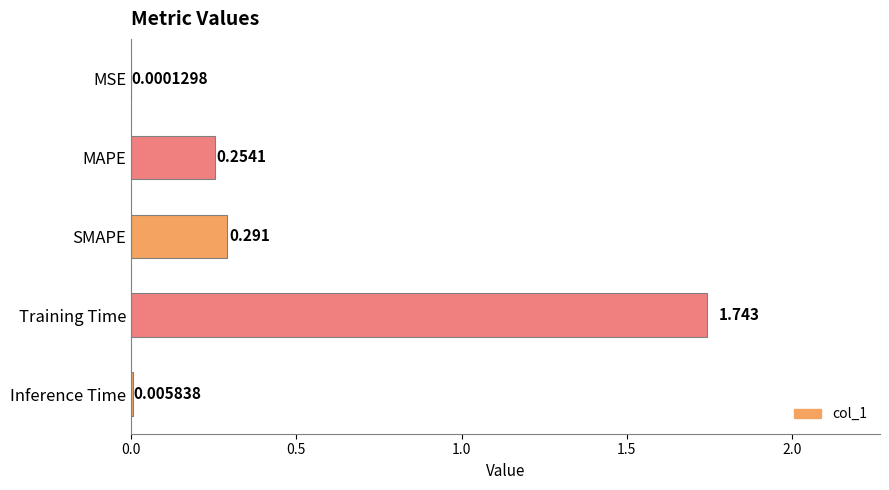

Where is the data nearest to the value 0?

MSE